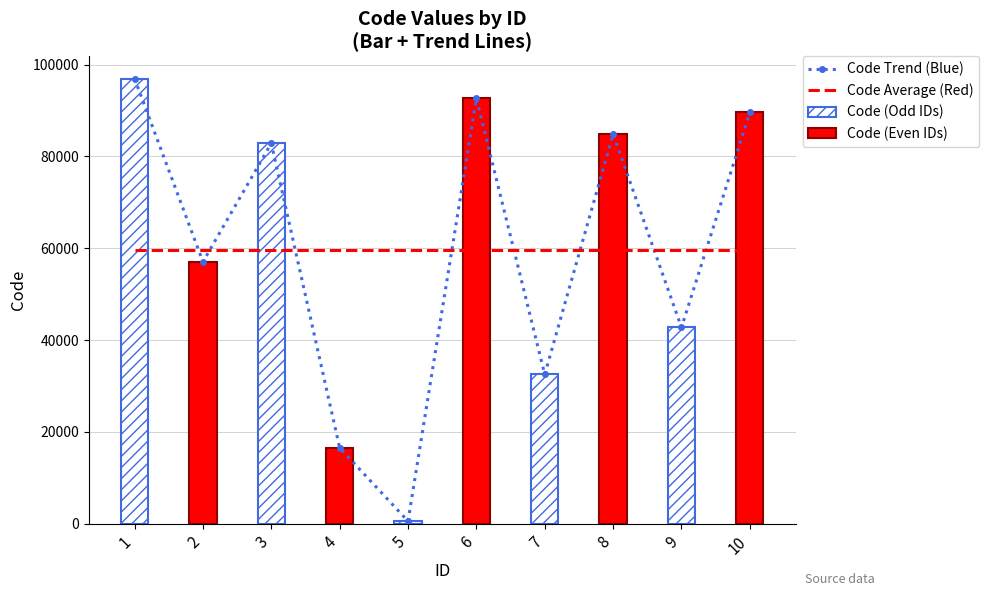

Is the value of Code Trend (Blue) at 2 greater than the value of Code Average (Red) at 6?

No